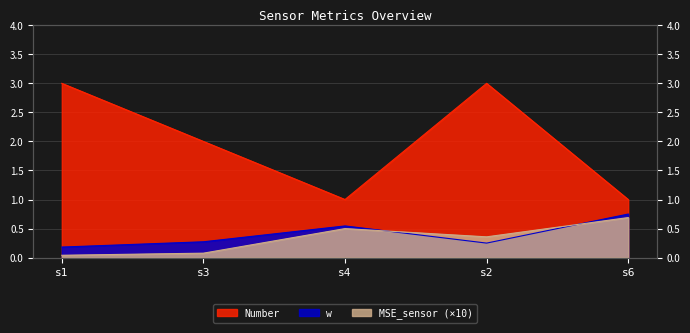

What is the approximate value of MSE_sensor at s6?

0.7